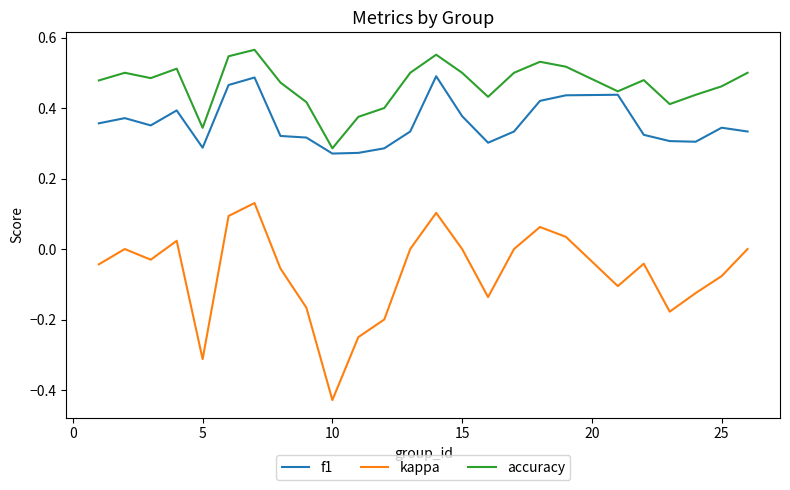

List the series in order of their overall mean, lowest first.

kappa, f1, accuracy